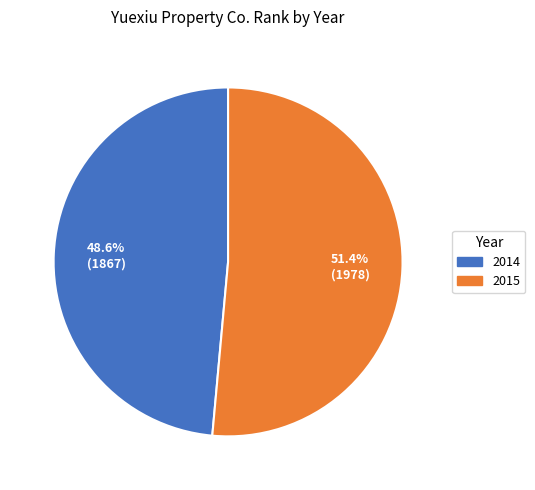

Is the sum of 2015 and 2014 greater than half?

Yes